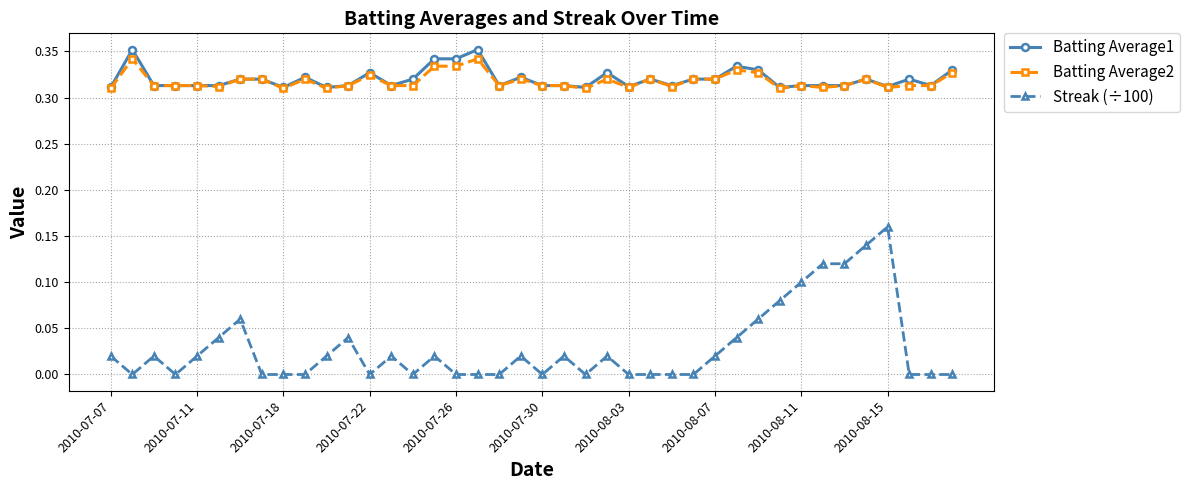

True or false: Streak (÷100) and Batting Average1 cross at least once.

False